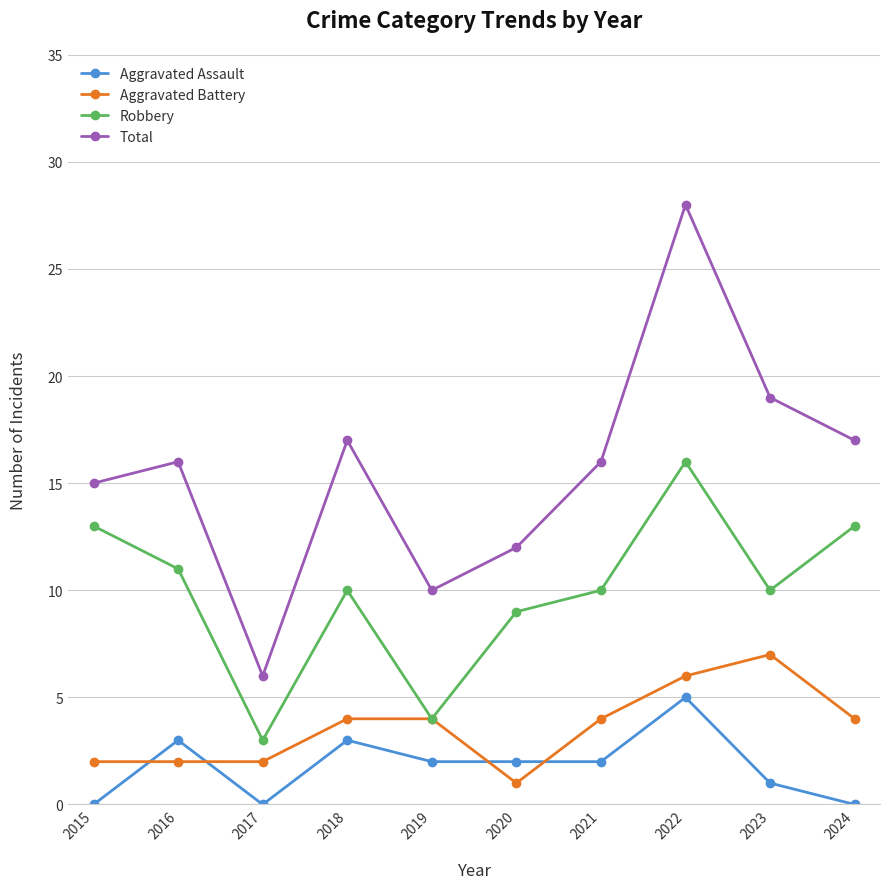

Which series changed the most between 2022 and 2024?

Total